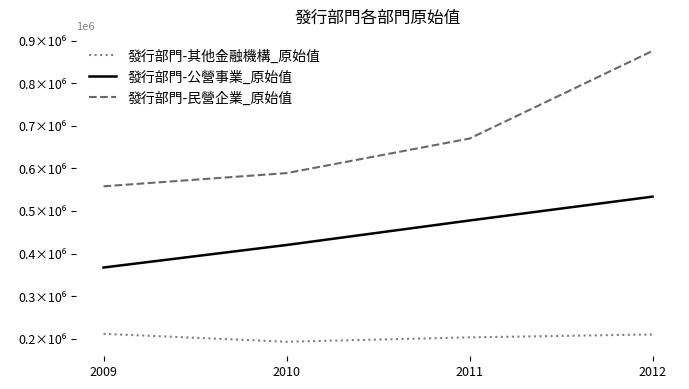

What are all the series names shown in the legend?

發行部門-其他金融機構_原始值, 發行部門-公營事業_原始值, 發行部門-民營企業_原始值